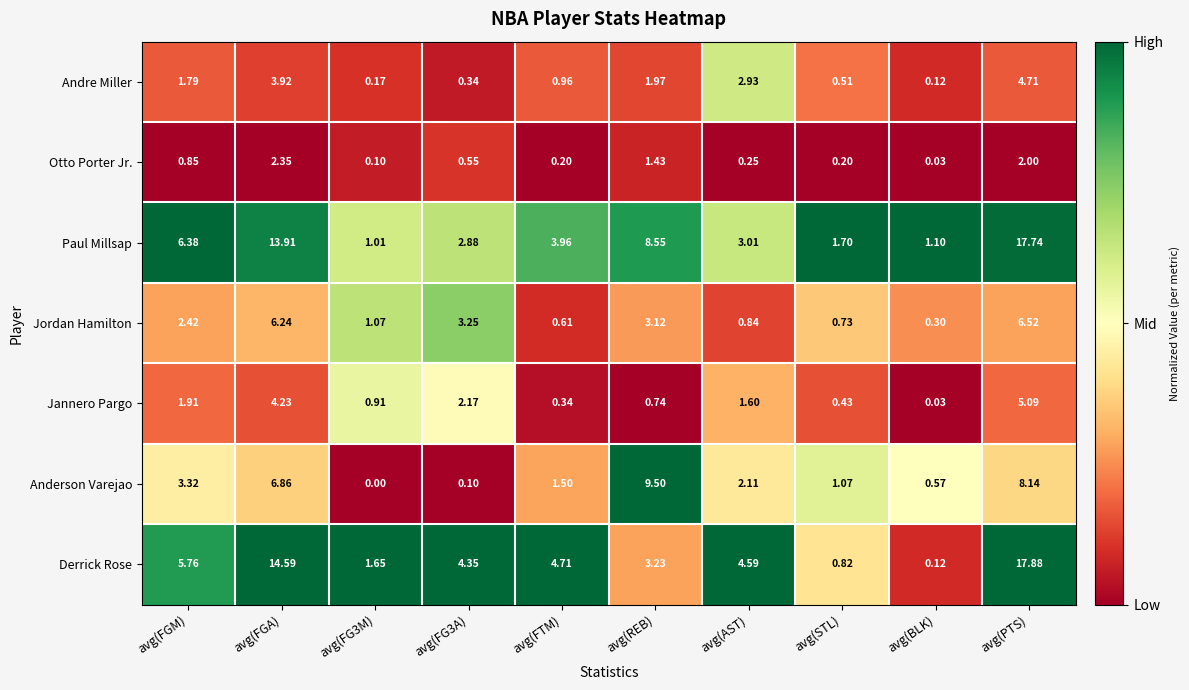

What is the greatest value displayed?

17.9